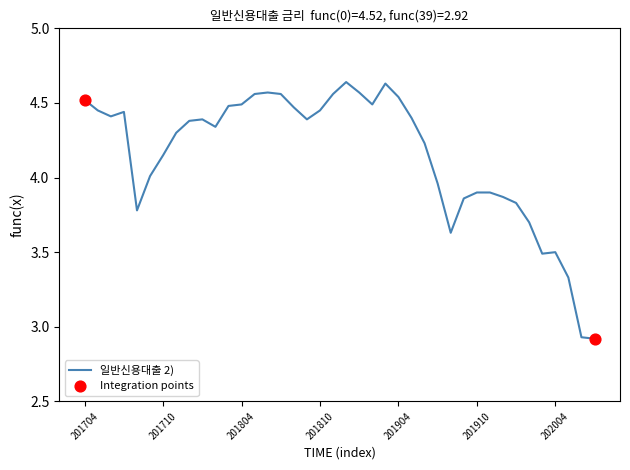

What is the difference between the maximum and minimum values?

1.7